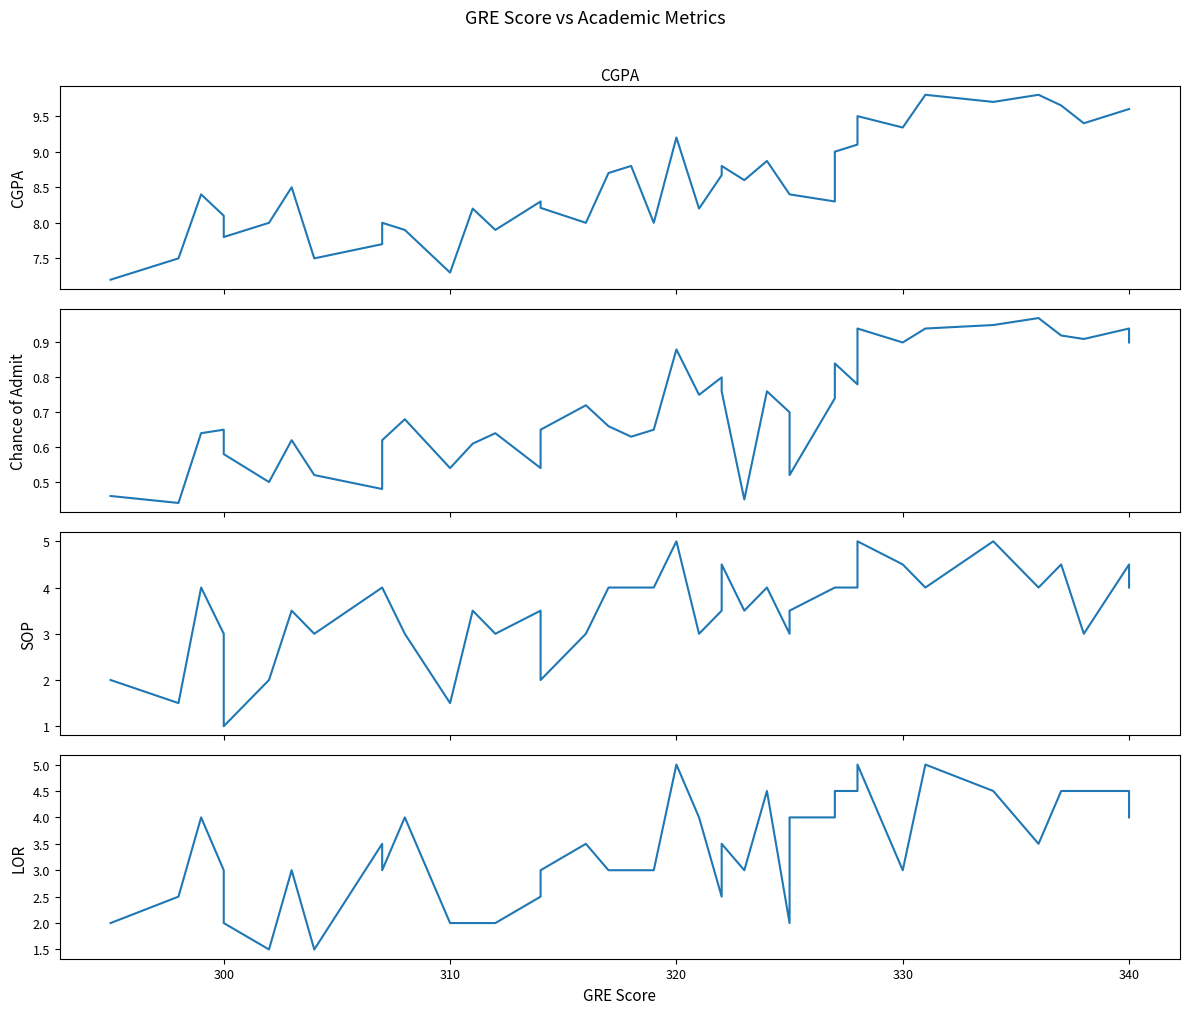

Reading left to right, extract all data points from this chart.

CGPA: 7.2	7.5	8.4	8.1	7.8	8.0	8.5	7.5	7.7	8.0	7.9	7.3	8.2	7.9	8.3	8.2	8.0	8.7	8.8	8.0	9.2	8.2	8.7	8.8	8.6	8.9	8.4	8.4	8.3	9.0	9.1	9.5	9.3	9.8	9.7	9.8	9.7	9.4	9.6	9.6
Chance of Admit: 0.5	0.4	0.6	0.7	0.6	0.5	0.6	0.5	0.5	0.6	0.7	0.5	0.6	0.6	0.5	0.7	0.7	0.7	0.6	0.7	0.9	0.8	0.8	0.8	0.5	0.8	0.7	0.5	0.7	0.8	0.8	0.9	0.9	0.9	0.9	1.0	0.9	0.9	0.9	0.9
SOP: 2.0	1.5	4.0	3.0	1.0	2.0	3.5	3.0	4.0	4.0	3.0	1.5	3.5	3.0	3.5	2.0	3.0	4.0	4.0	4.0	5.0	3.0	3.5	4.5	3.5	4.0	3.0	3.5	4.0	4.0	4.0	5.0	4.5	4.0	5.0	4.0	4.5	3.0	4.5	4.0
LOR: 2.0	2.5	4.0	3.0	2.0	1.5	3.0	1.5	3.5	3.0	4.0	2.0	2.0	2.0	2.5	3.0	3.5	3.0	3.0	3.0	5.0	4.0	2.5	3.5	3.0	4.5	2.0	4.0	4.0	4.5	4.5	5.0	3.0	5.0	4.5	3.5	4.5	4.5	4.5	4.0